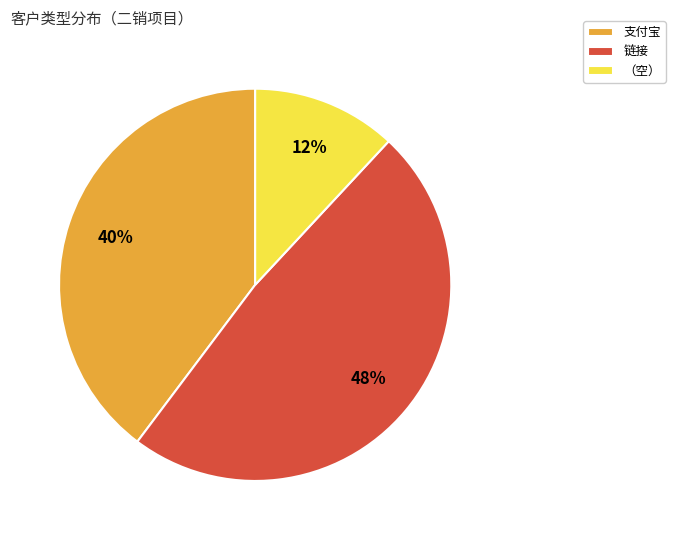

Does any single category account for the majority?

No